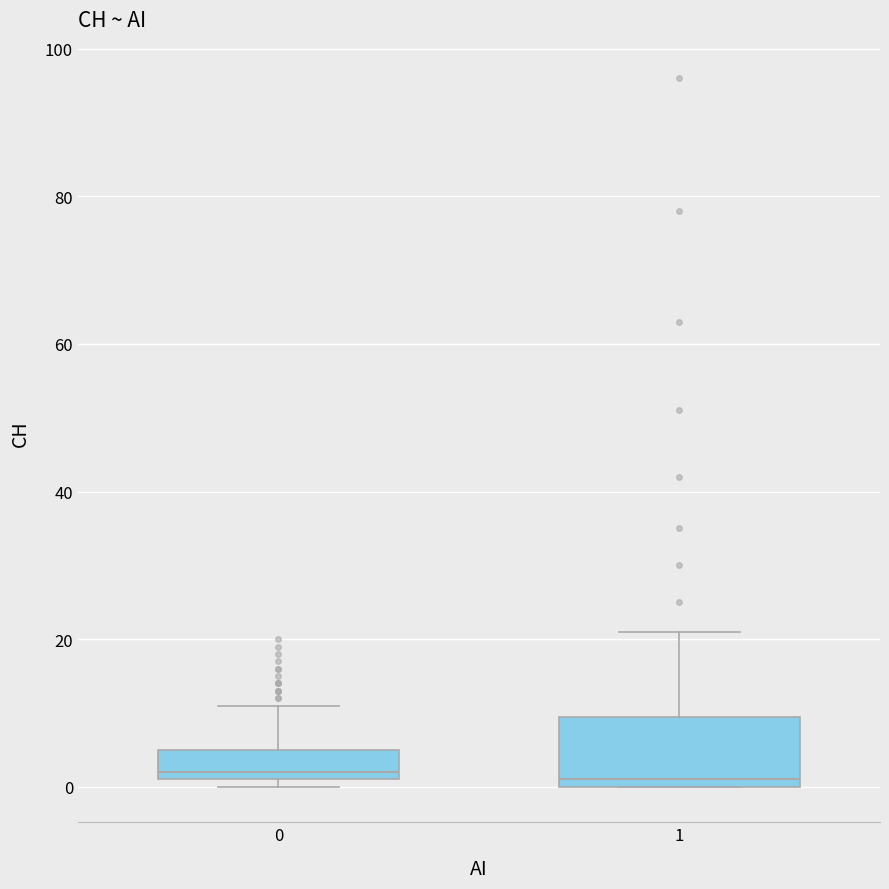

Reading left to right, transcribe this box plot: for each box, give where its median line is, the range the box spans, and where its two whiskers end, as read against the y-axis. The values are not printed on the chart, so give them approximately, as read against the axis.

0: median 2 (just above the box's lower edge), box 2 to 6, whiskers 0 to 12
1: median 2, box 0 to 10, whiskers 0 to 22